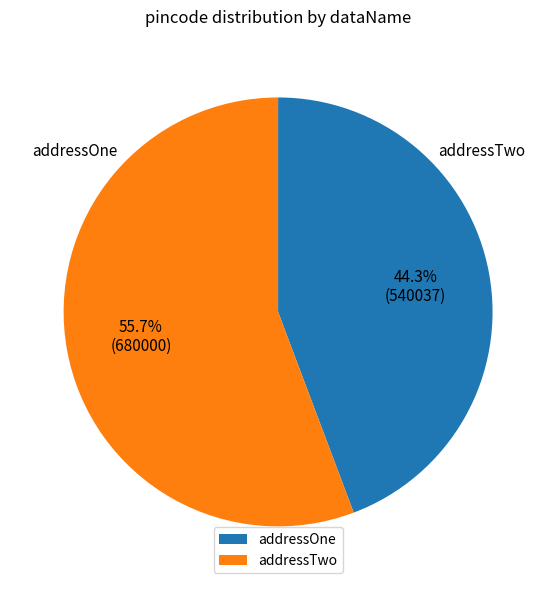

To the nearest percent, what is the difference between the addressOne and addressTwo slice percentages?

11%